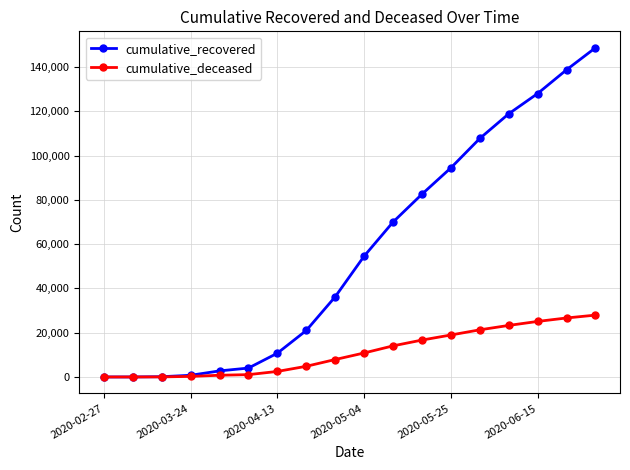

What is the maximum value for cumulative_deceased?

27938